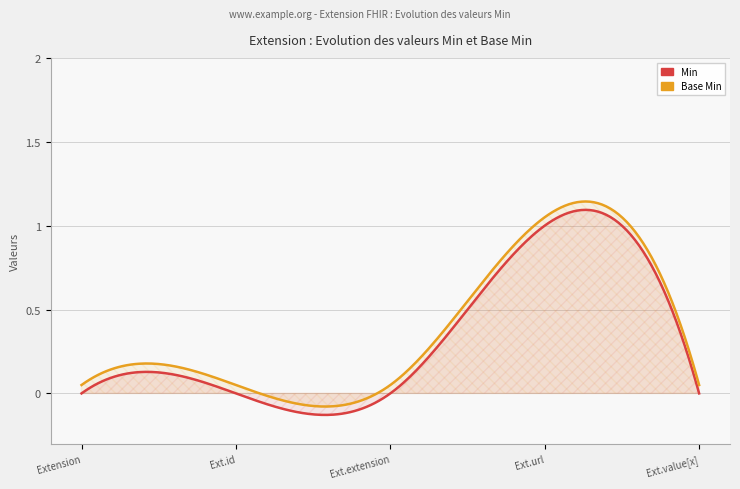

What is the label of the 5th point from the right?

Extension